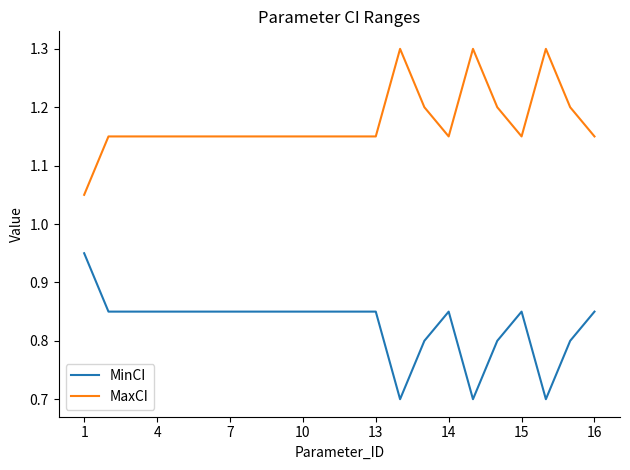

List the series in order of their overall mean, highest first.

MaxCI, MinCI